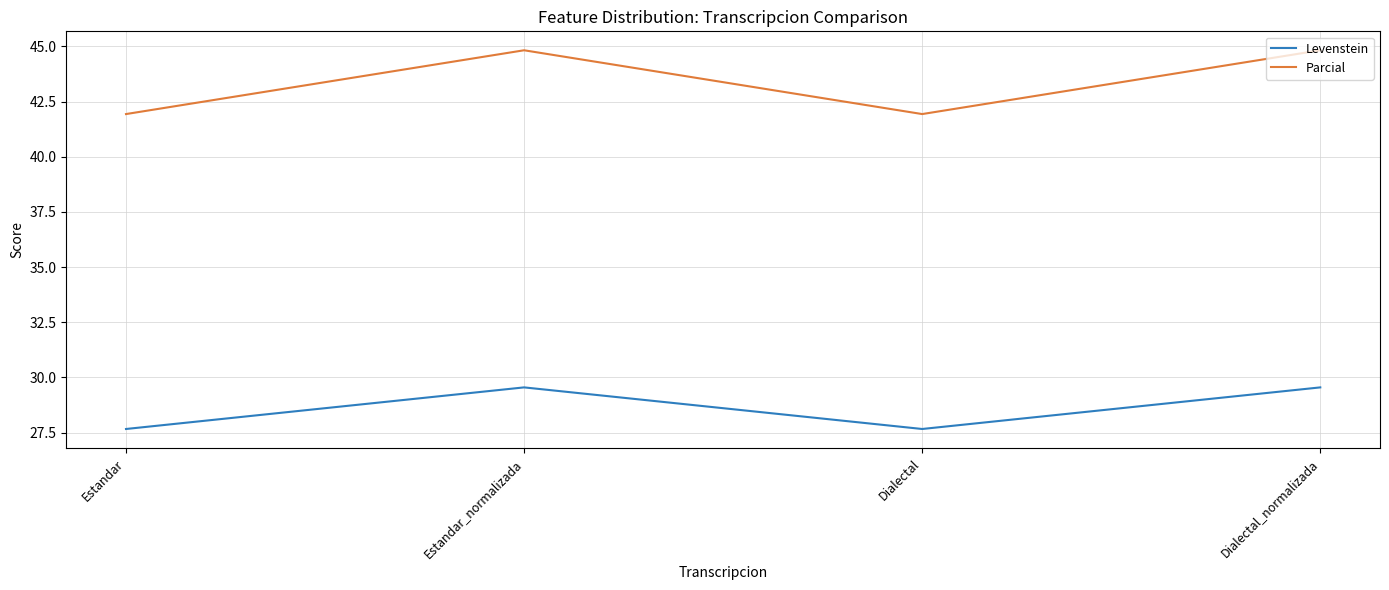

What position from the right is Dialectal_normalizada?

1